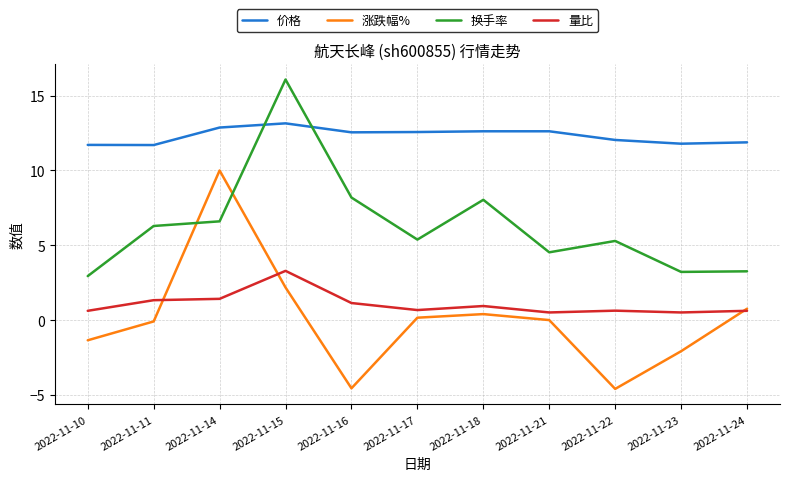

Between 2022-11-15 and 2022-11-23, which series saw the biggest shift?

换手率